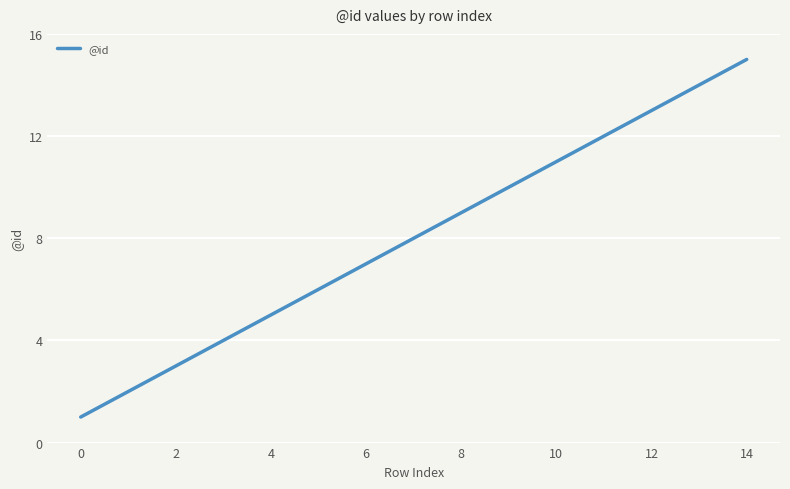

What is the difference between the maximum and minimum values?

14